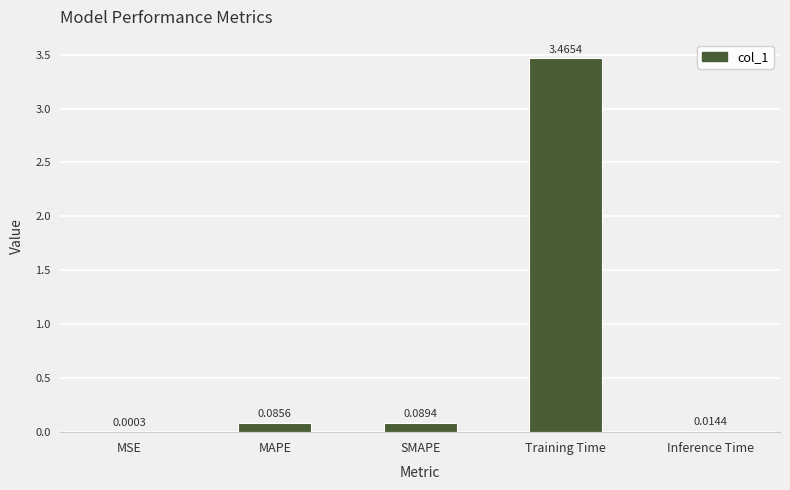

What is the sum of the values at Training Time and SMAPE?

3.6